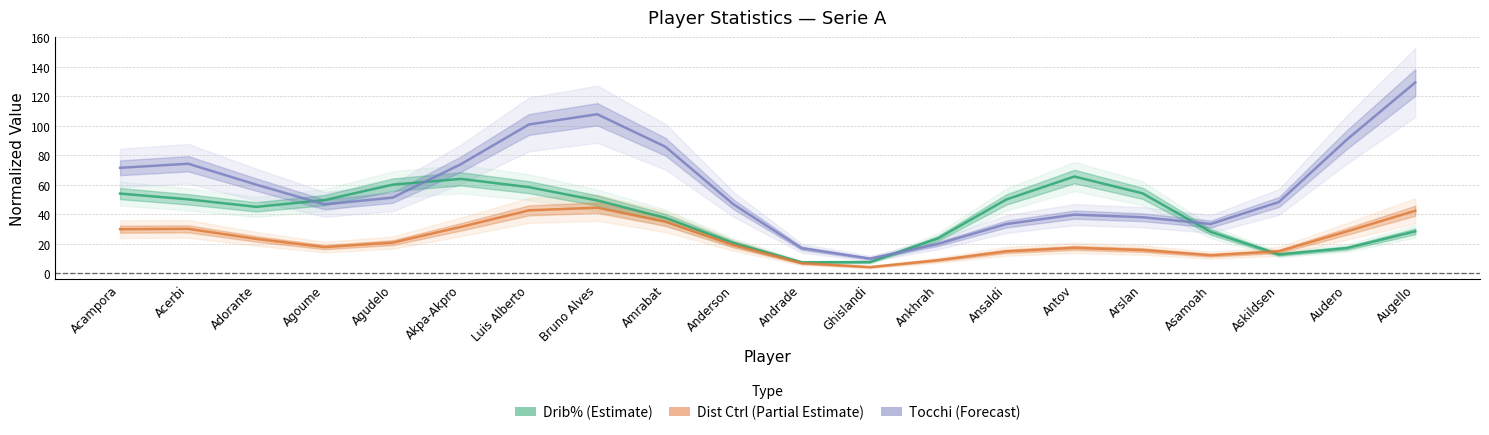

What is the difference between the Drib% (Estimate) values at Agoume and Augello?

21.2